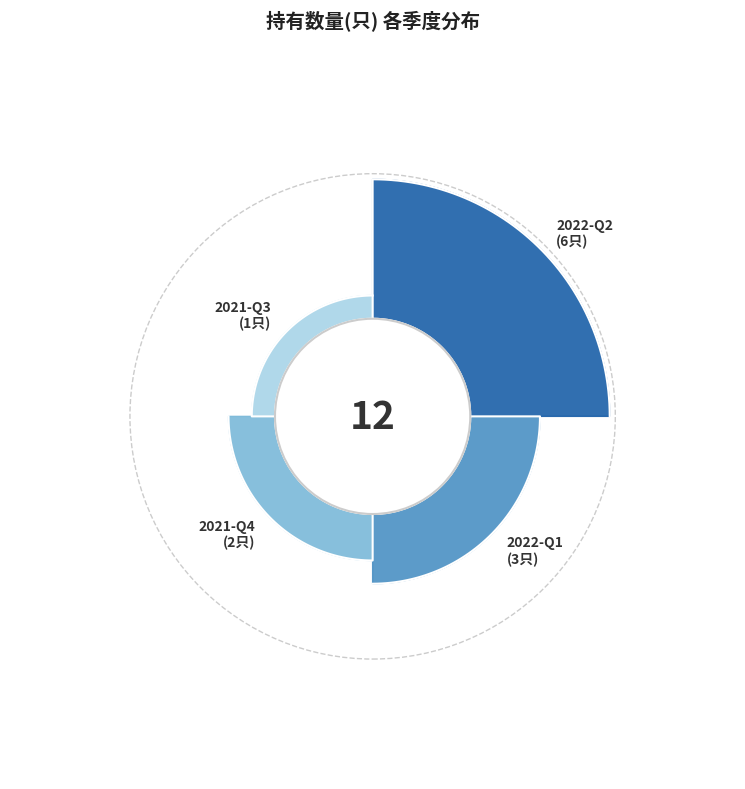

Count the number of slices in the pie.

4